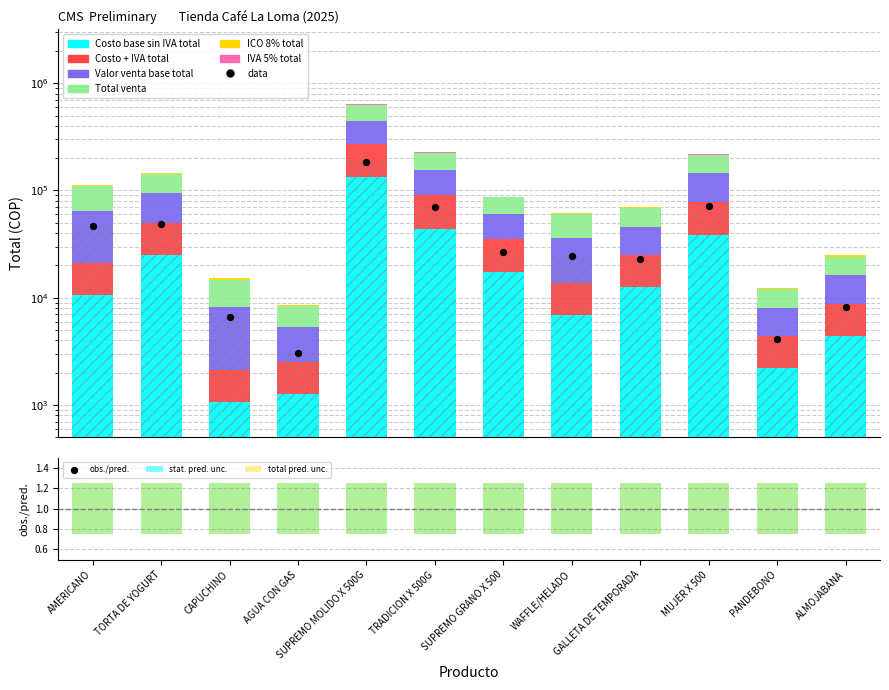

Which series has the largest Y range (max minus min)?

Total venta